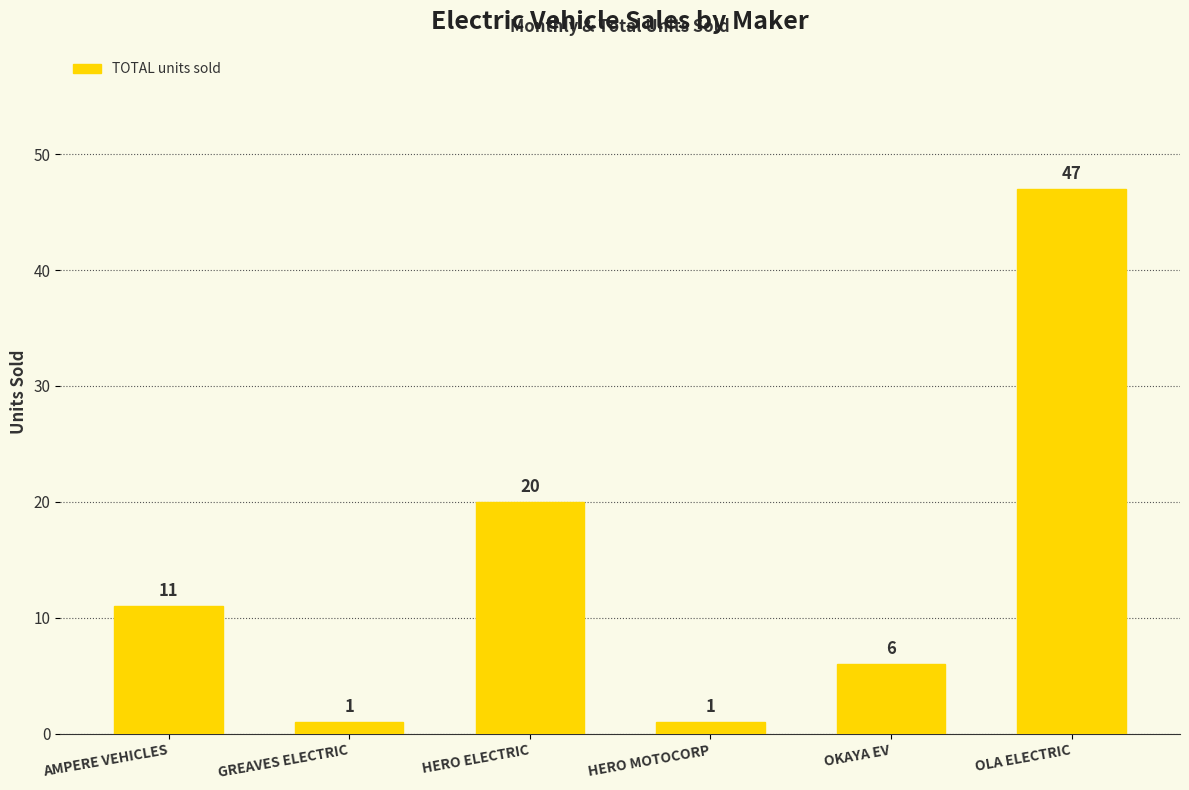

What is the approximate value at OLA ELECTRIC?

47